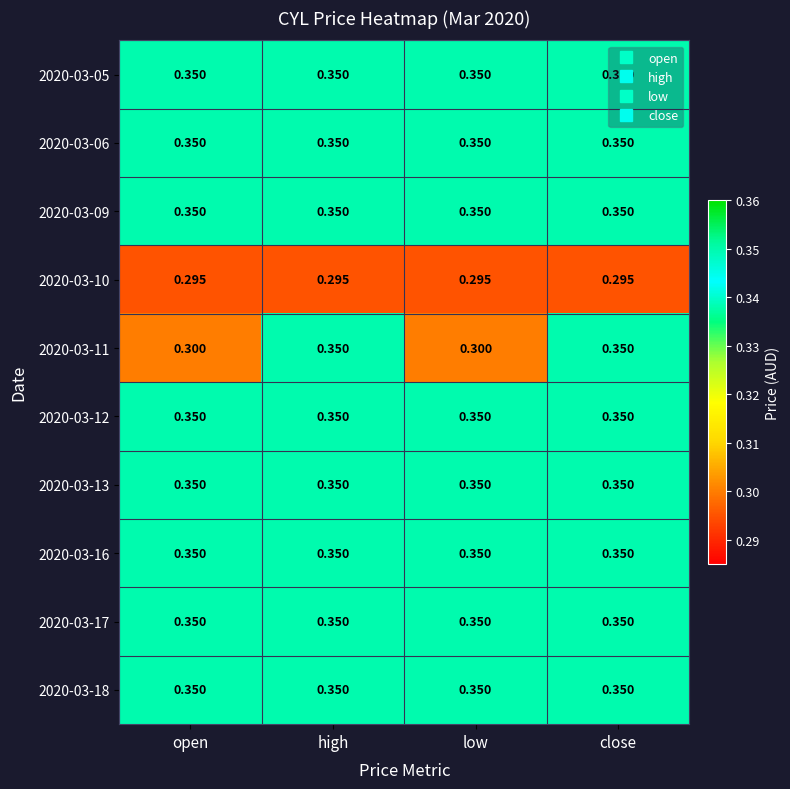

At which category is the sum across all series the highest?

high